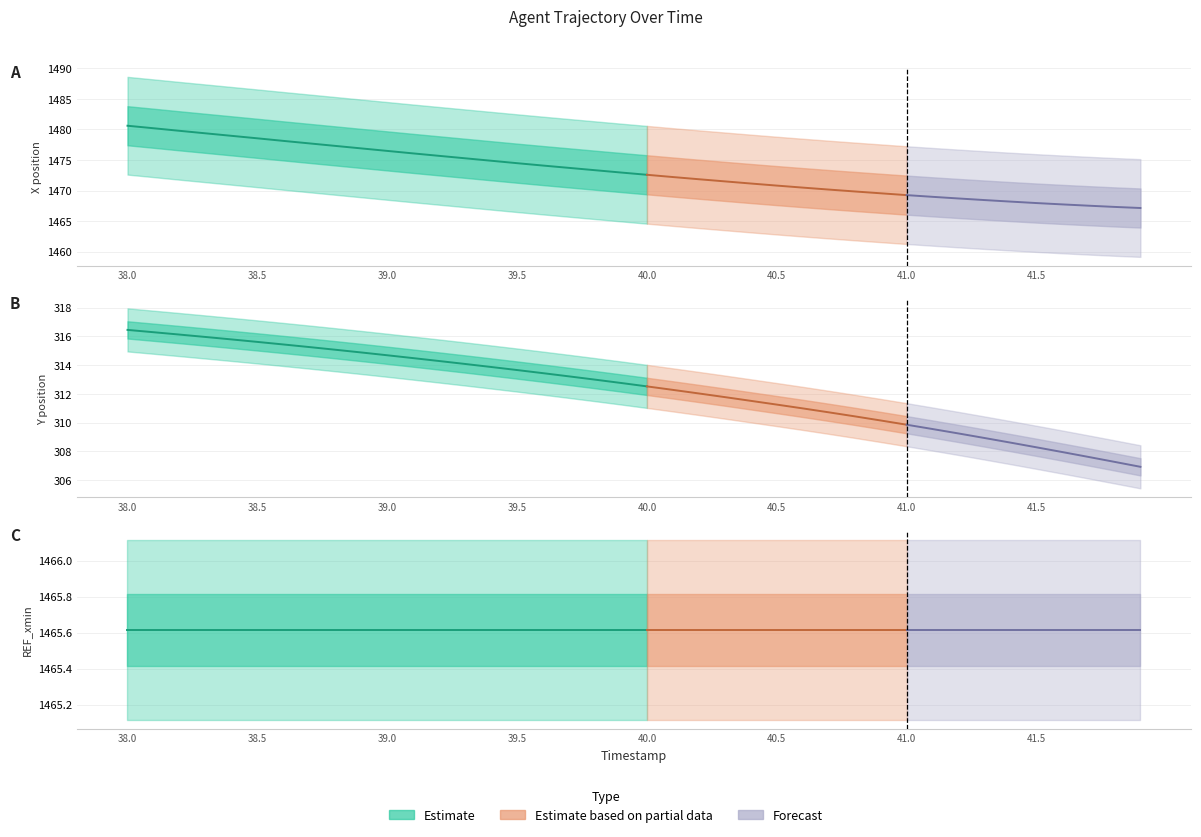

Between 38.8 and 41.5, which series saw the biggest shift?

X